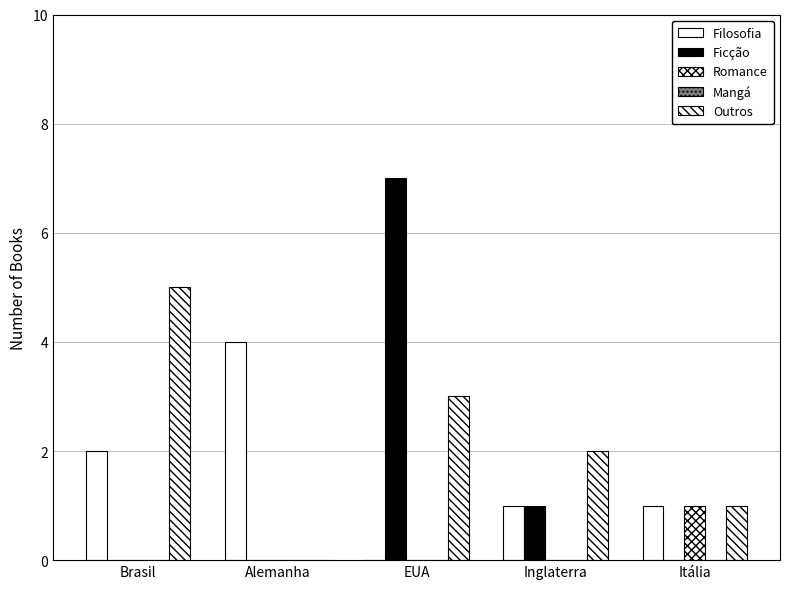

What is the maximum value for Outros?

5